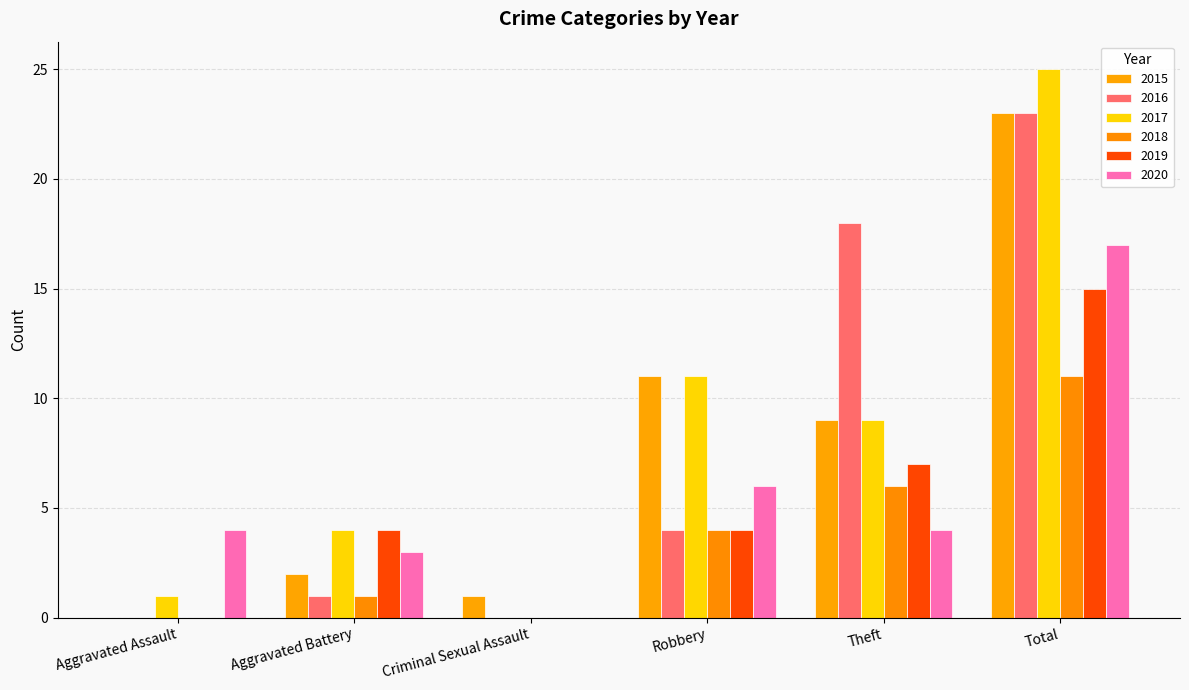

How many groups of bars are there?

6